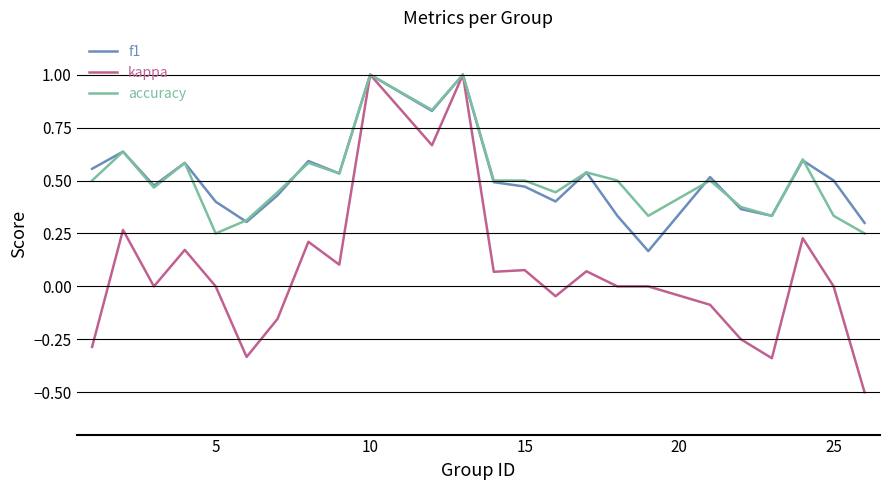

Which series has the widest spread of values?

kappa